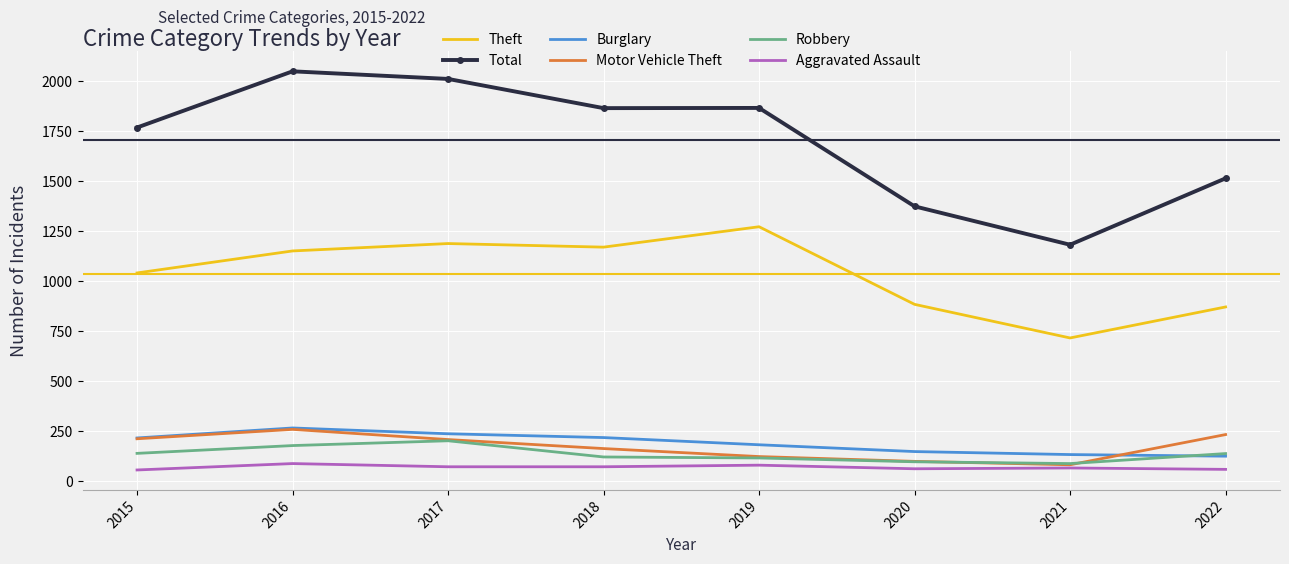

How many values in the Robbery series are below 138?

4